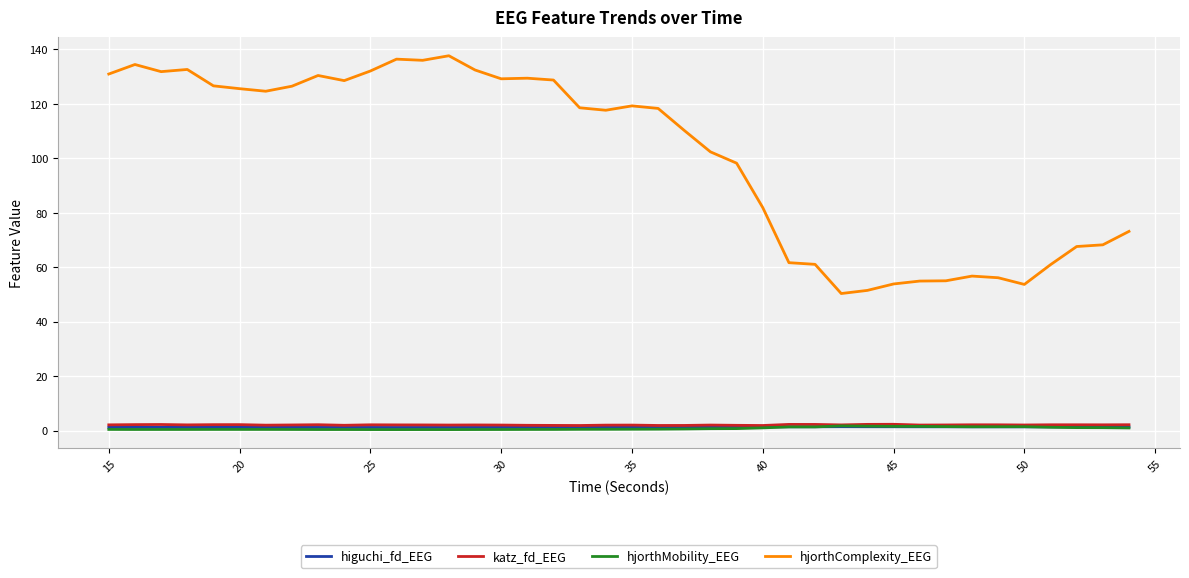

True or false: hjorthComplexity_EEG and hjorthMobility_EEG intersect in this chart.

False